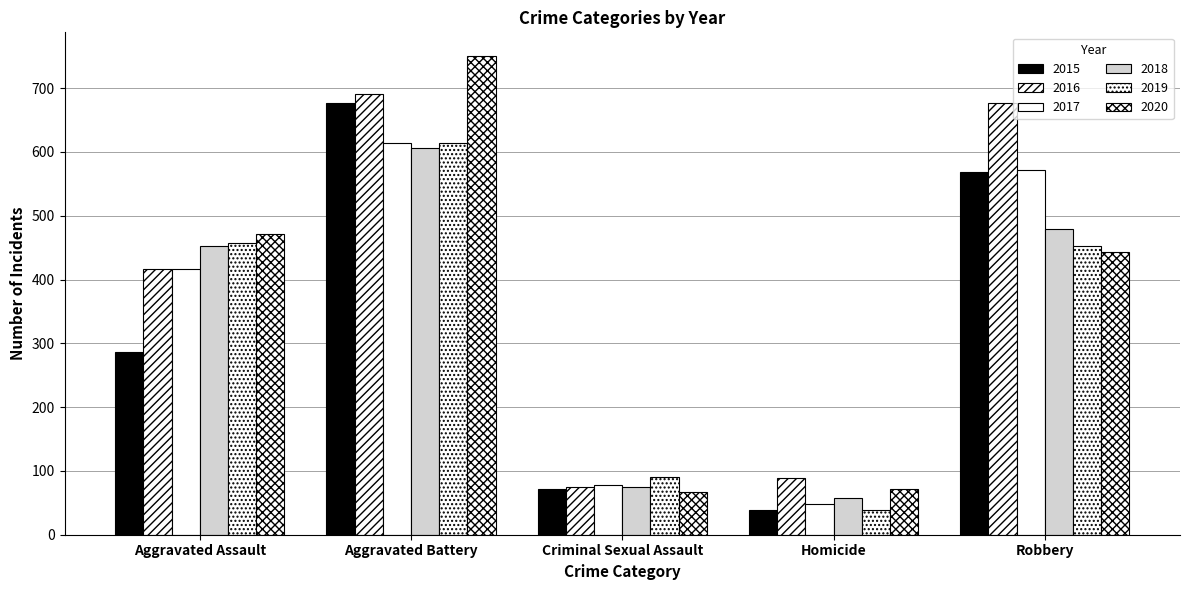

True or false: 2015 has a value of 98 at Aggravated Assault.

False